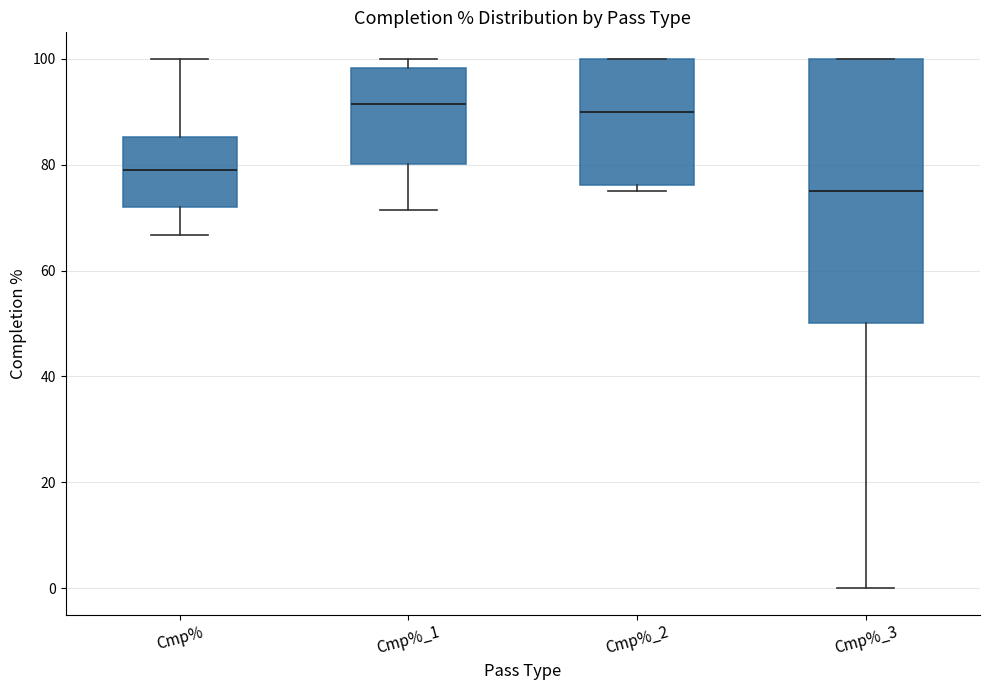

Reading left to right, read every box against the y-axis: the position of its median line, the range the box covers, and the ends of its whiskers. The values are not printed on the chart, so give them approximately, as read against the axis.

Cmp%: median 78, box 72 to 86, whiskers 66 to 100
Cmp%_1: median 92, box 80 to 98, whiskers 72 to 100
Cmp%_2: median 90, box 76 to 100, whiskers 76 (just below the box's lower edge) to 100
Cmp%_3: median 76, box 50 to 100, whiskers 0 to 100